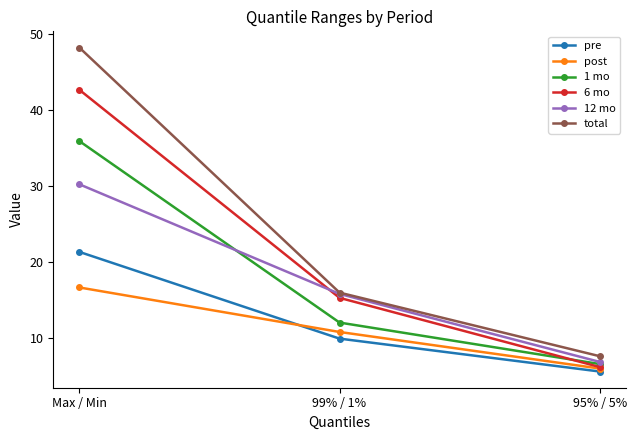

Between 99% / 1% and 95% / 5%, which series saw the biggest shift?

6 mo